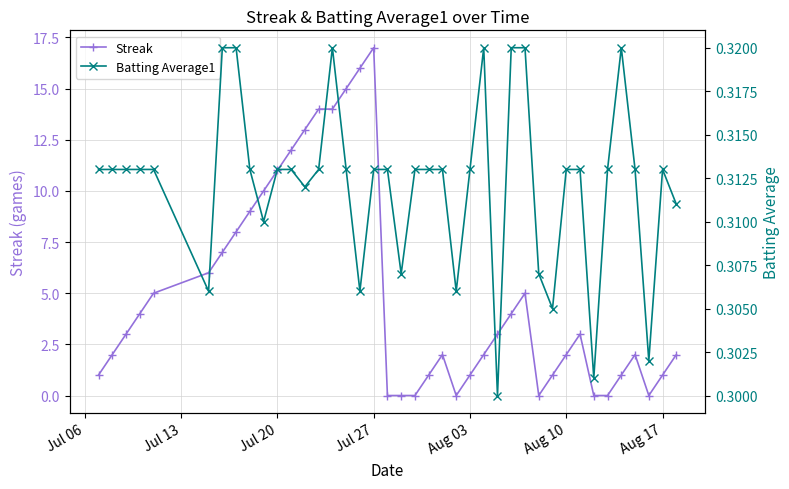

True or false: Streak has more than 2 interior local peaks.

True